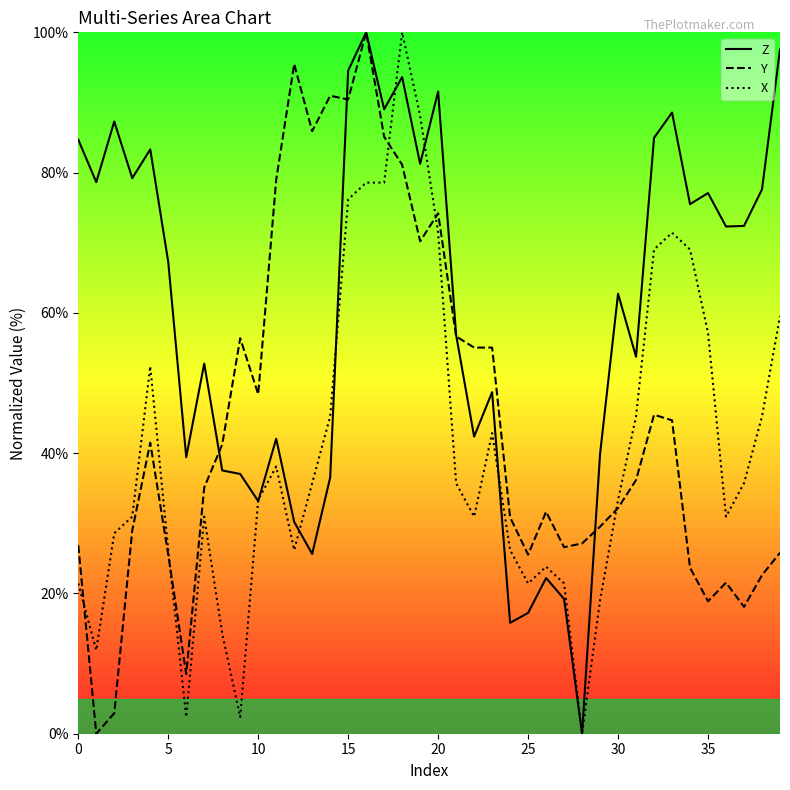

Where is Z_line nearest to the value 50?

23